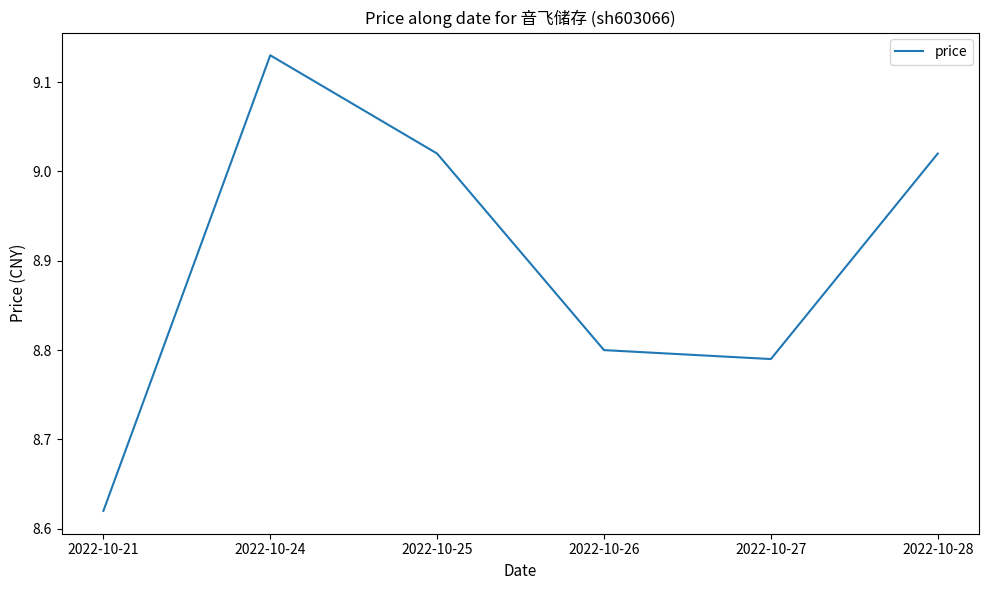

How many values are below 9?

3